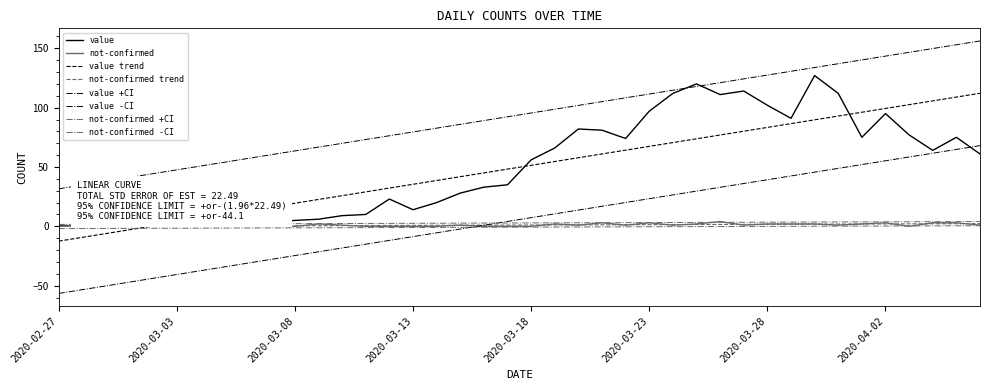

What is the difference between the second highest and minimum values in the not-confirmed series?

3.0